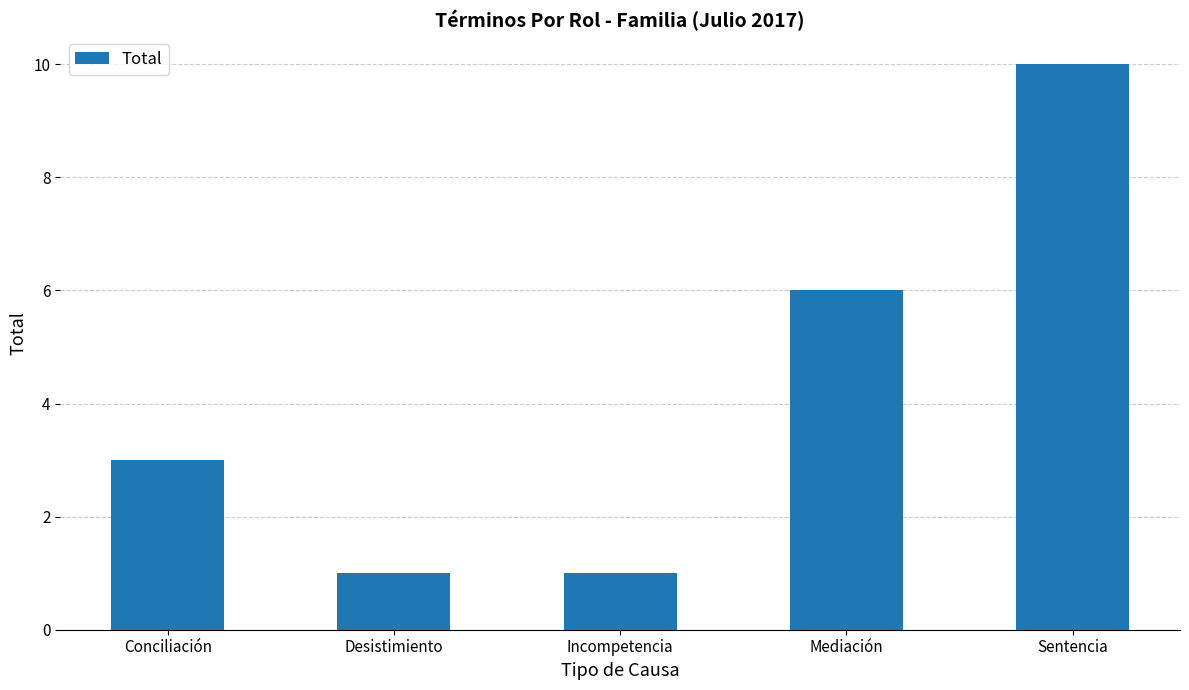

What is the difference between the values at Sentencia and Incompetencia?

9